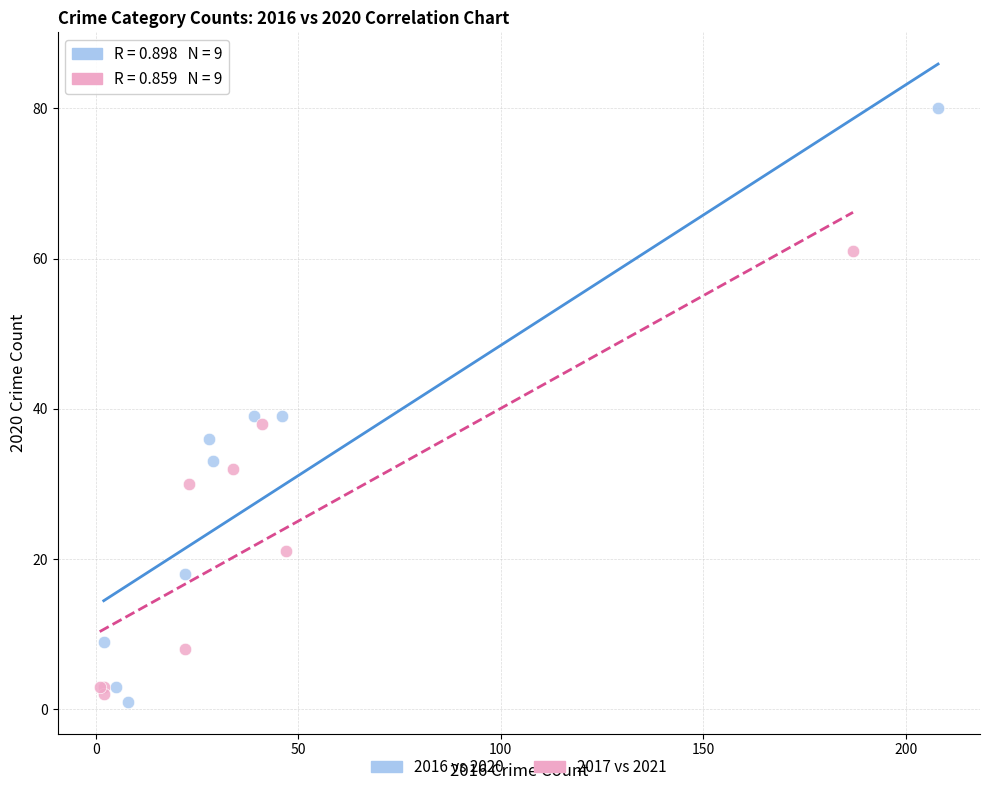

Which series contains the highest Y value?

2016 vs 2020